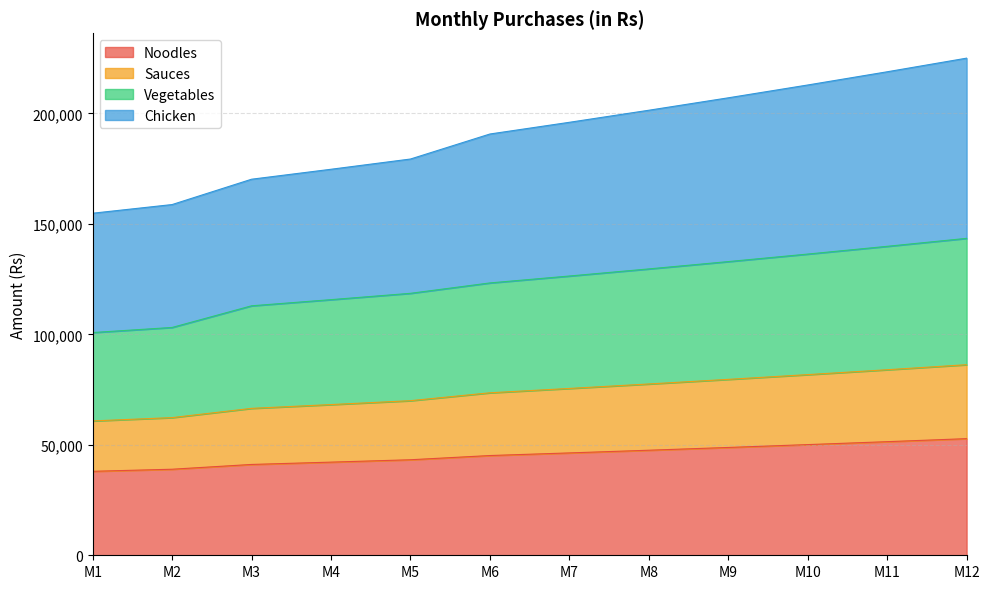

The value of Noodles at M12 is 73974.0. True or false?

False